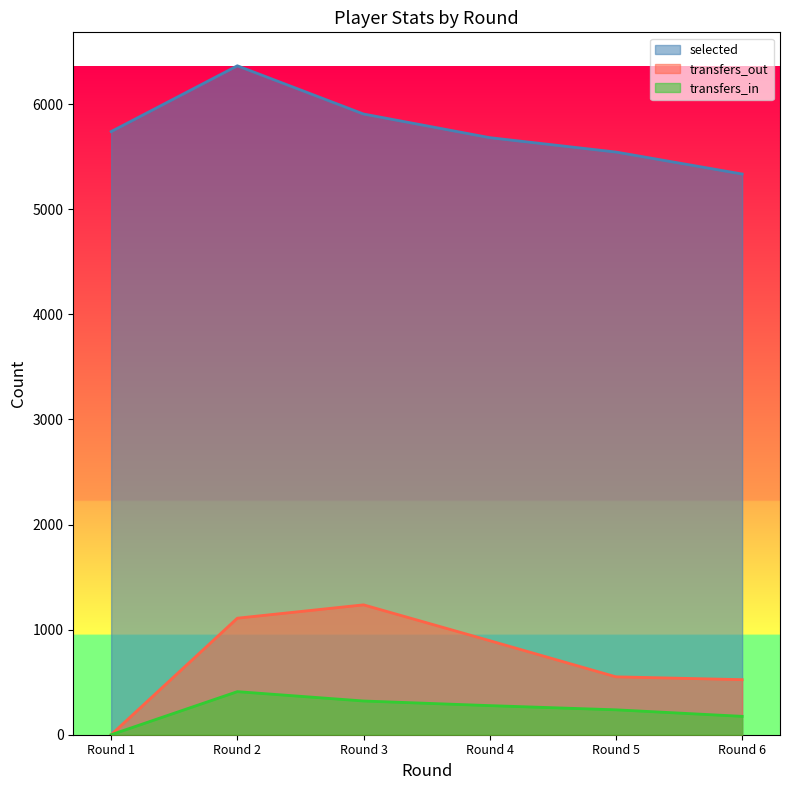

How many series are shown in this chart?

3